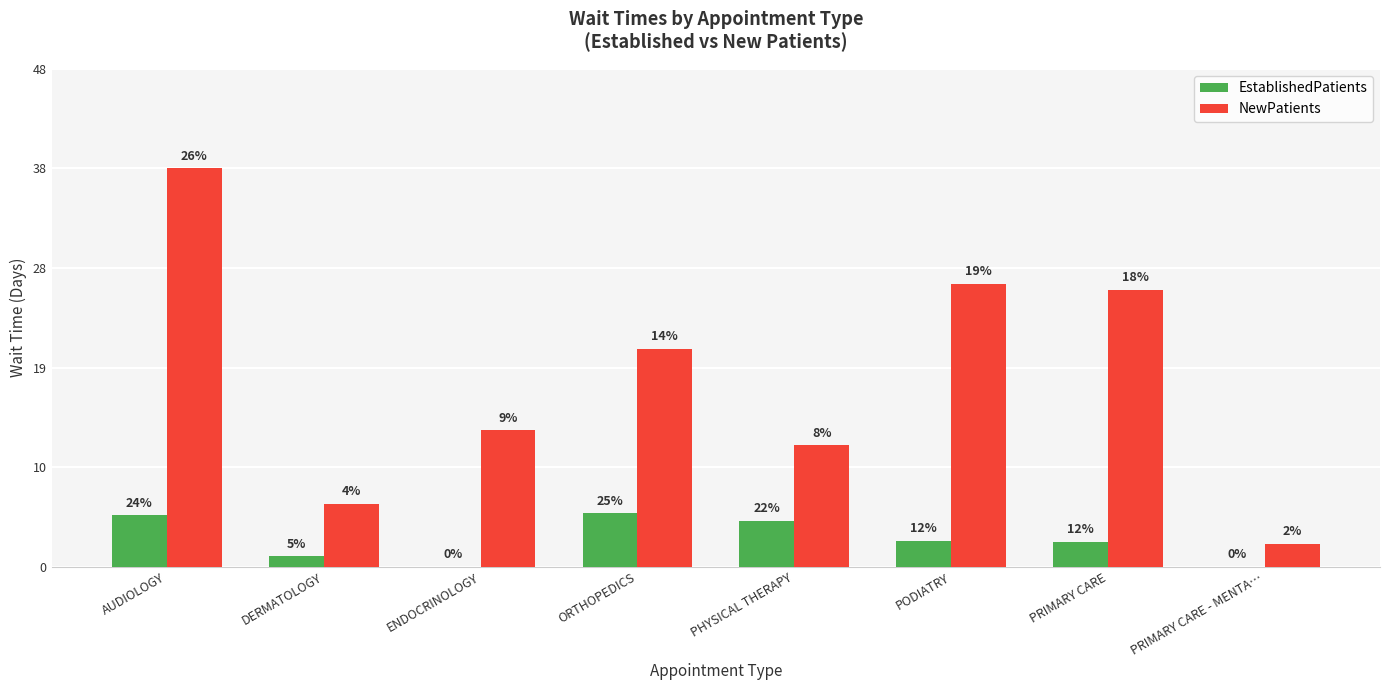

Does the chart contain stacked bars?

No